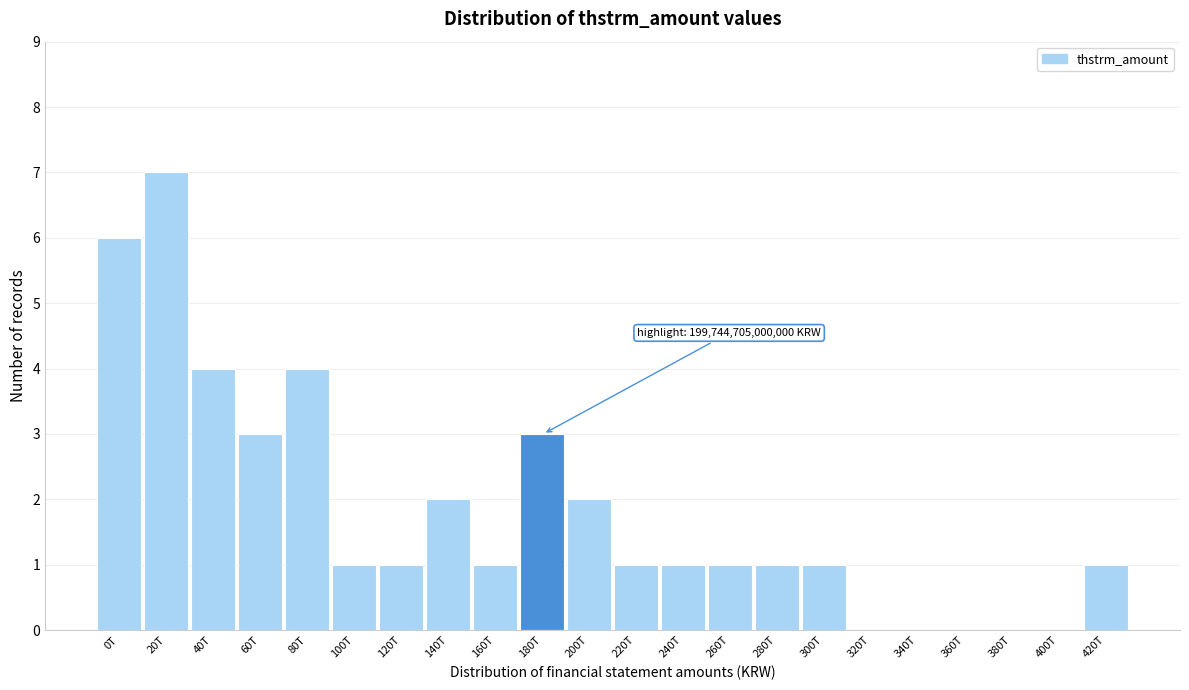

Reading left to right, list all the values displayed in this chart.

0T=6	20T=7	40T=4	60T=3	80T=4	100T=1	120T=1	140T=2	160T=1	180T=3	200T=2	220T=1	240T=1	260T=1	280T=1	300T=1	320T=0	340T=0	360T=0	380T=0	400T=0	420T=1